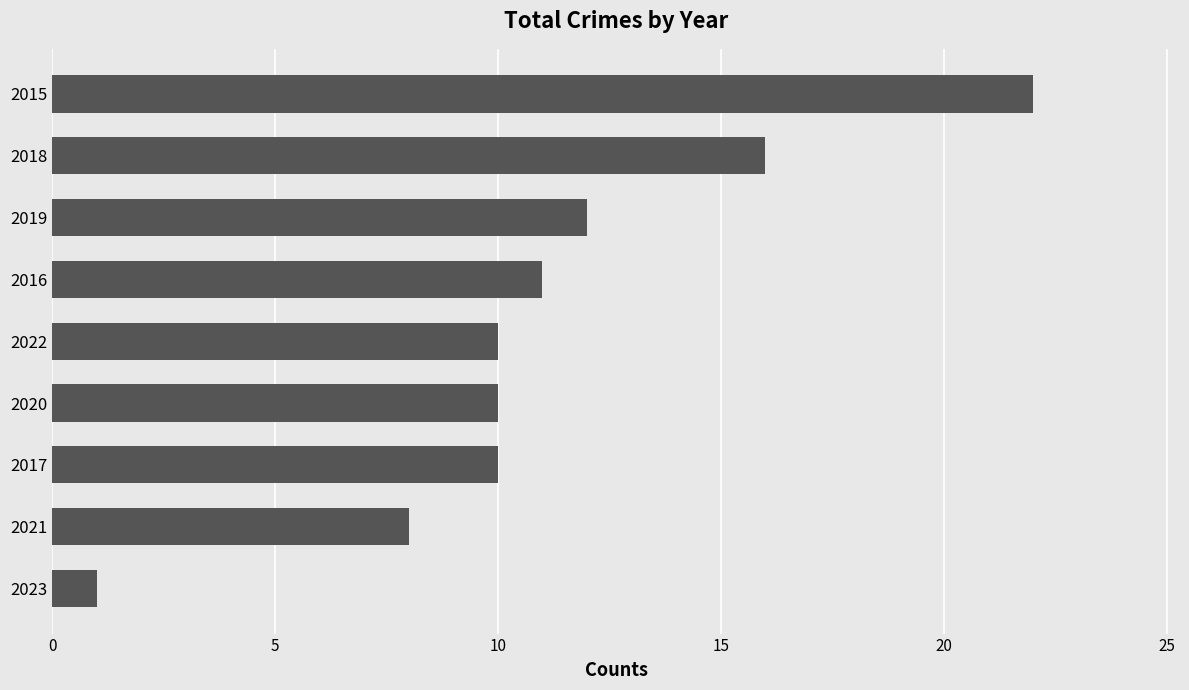

The value at 2015 is 13. True or false?

False